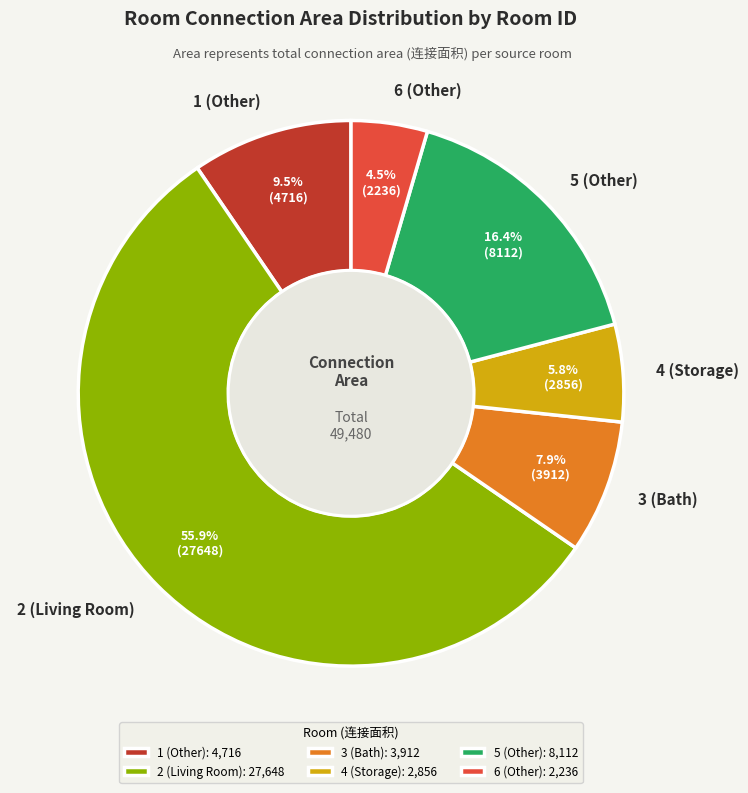

The 2 (Living Room) slice represents 56% of the pie. True or false?

True